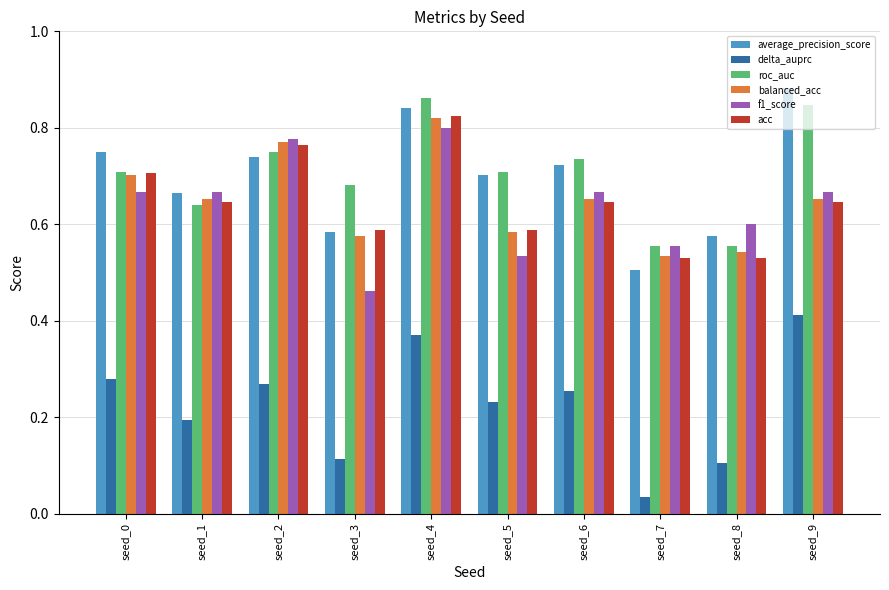

Is the value of delta_auprc at seed_6 greater than the value of balanced_acc at seed_0?

No